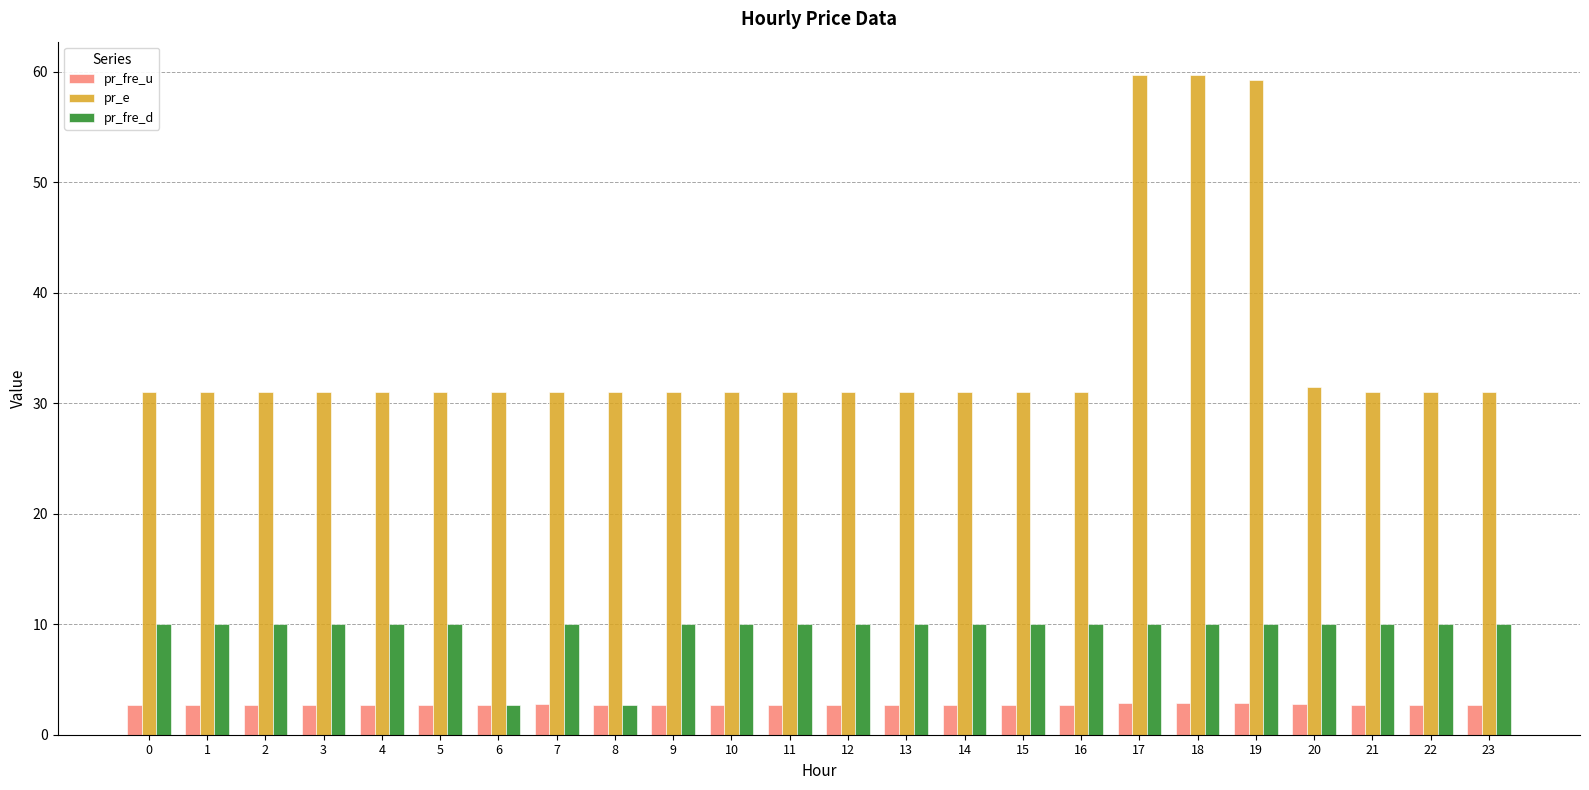

The pr_fre_u series shows 2.7 at 21. True or false?

True